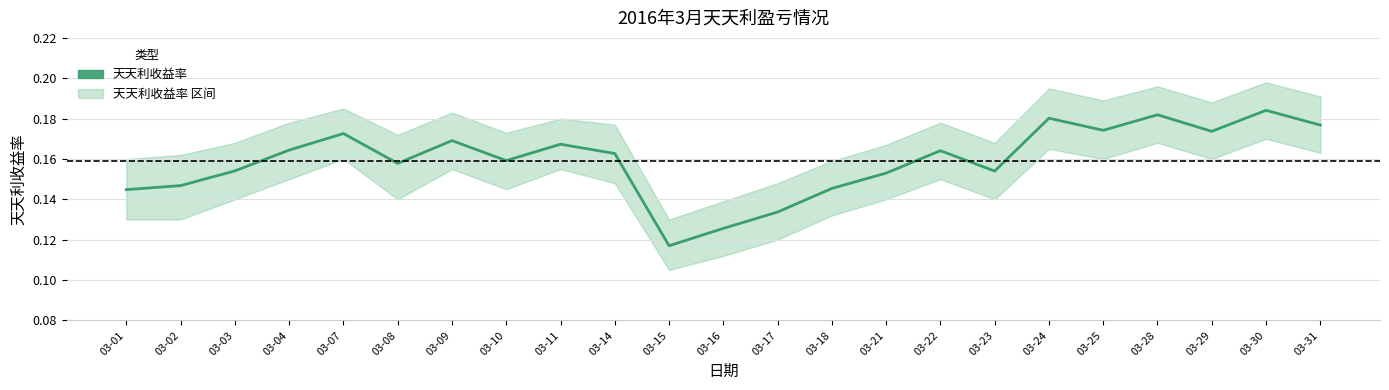

Between 03-02 and 03-18, which is larger?

03-02